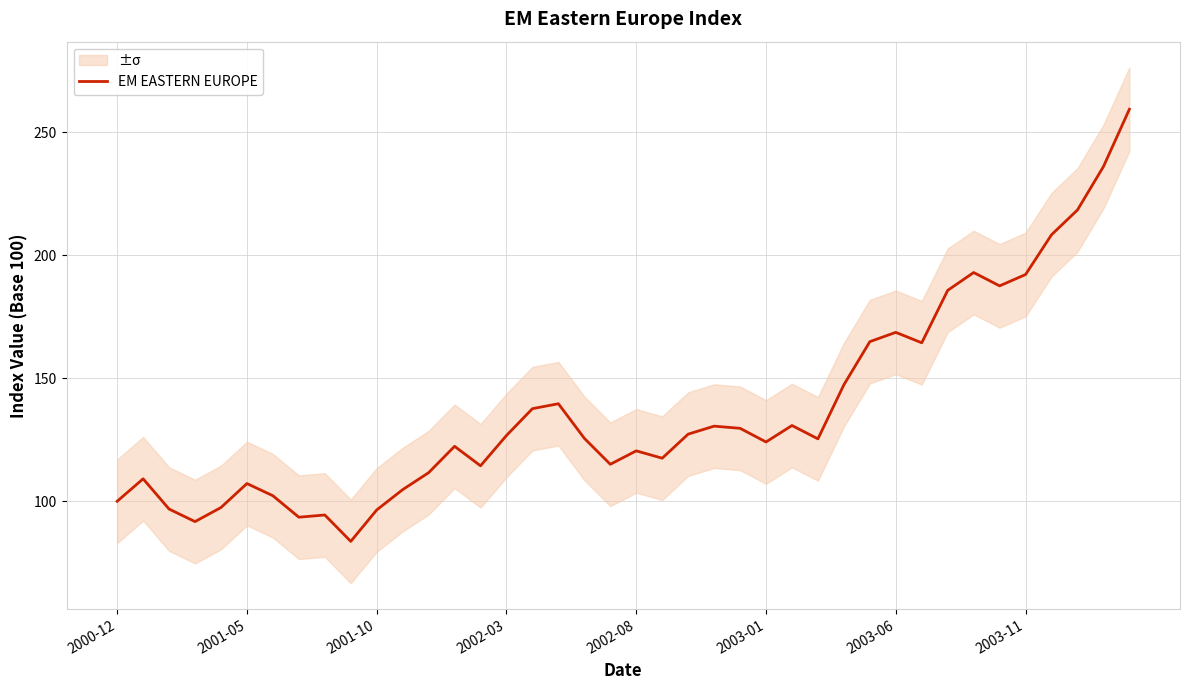

Is it true that EM EASTERN EUROPE equals 107.2 at 2001-05?

True